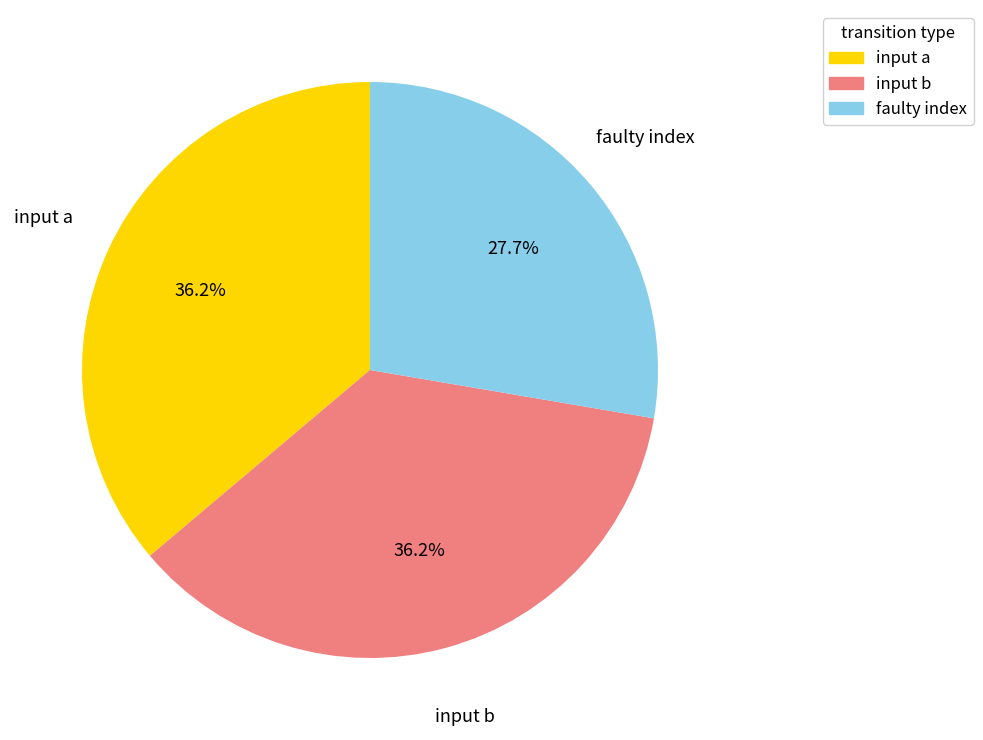

Does input a represent more than half of the total?

No